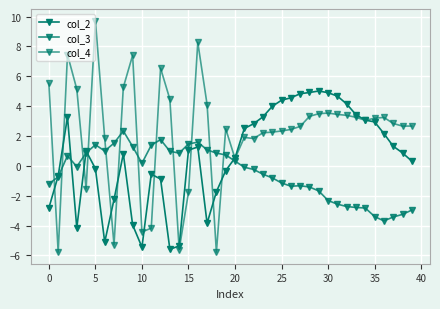

What is the label of the 25th point from the right?

15